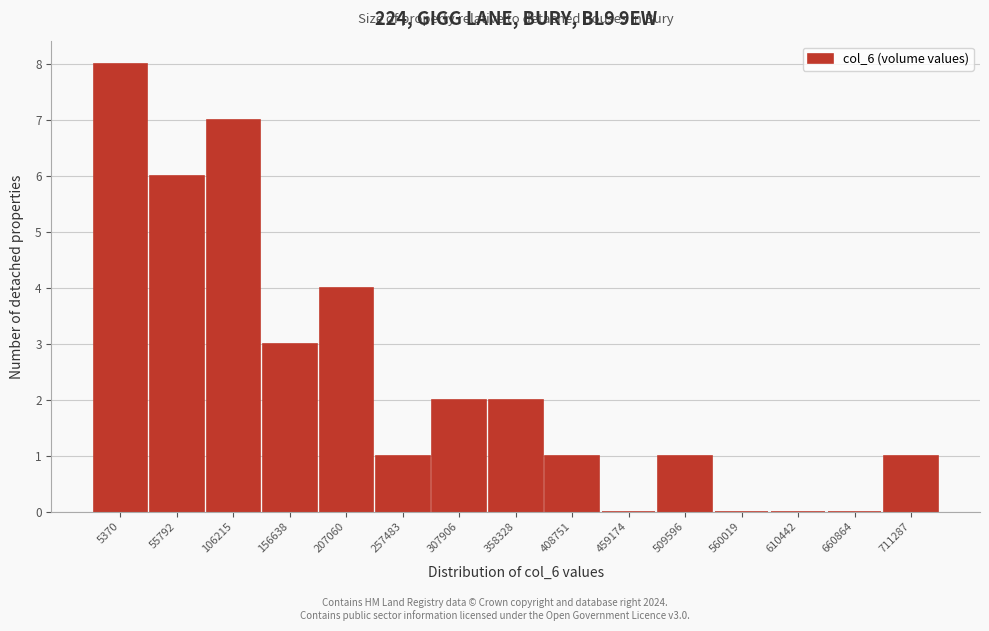

Reading left to right, what are all the values shown in this chart?

5370=8	55792=6	106215=7	156638=3	207060=4	257483=1	307906=2	358328=2	408751=1	459174=0	509596=1	560019=0	610442=0	660864=0	711287=1